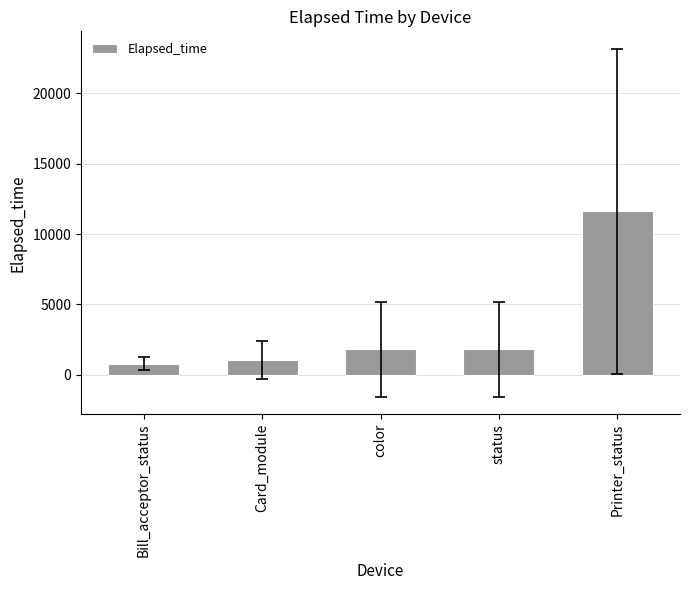

Does the chart contain stacked bars?

No